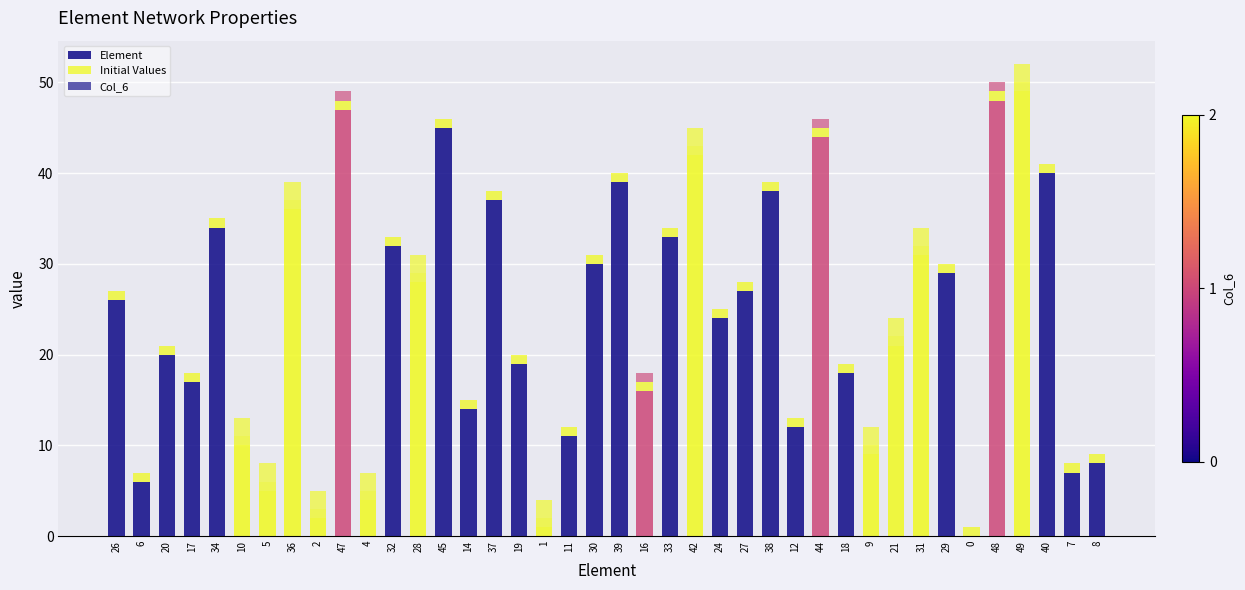

Are the bars horizontal?

No